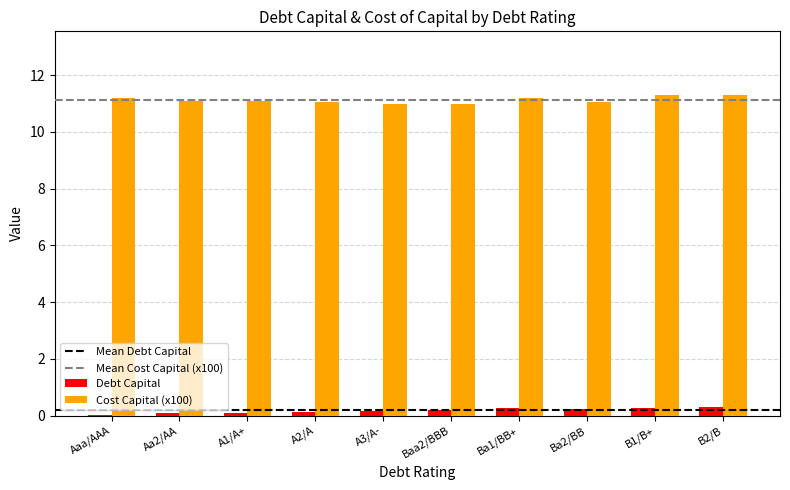

Is it true that Cost Capital (x100) equals 11.1 at A1/A+?

True